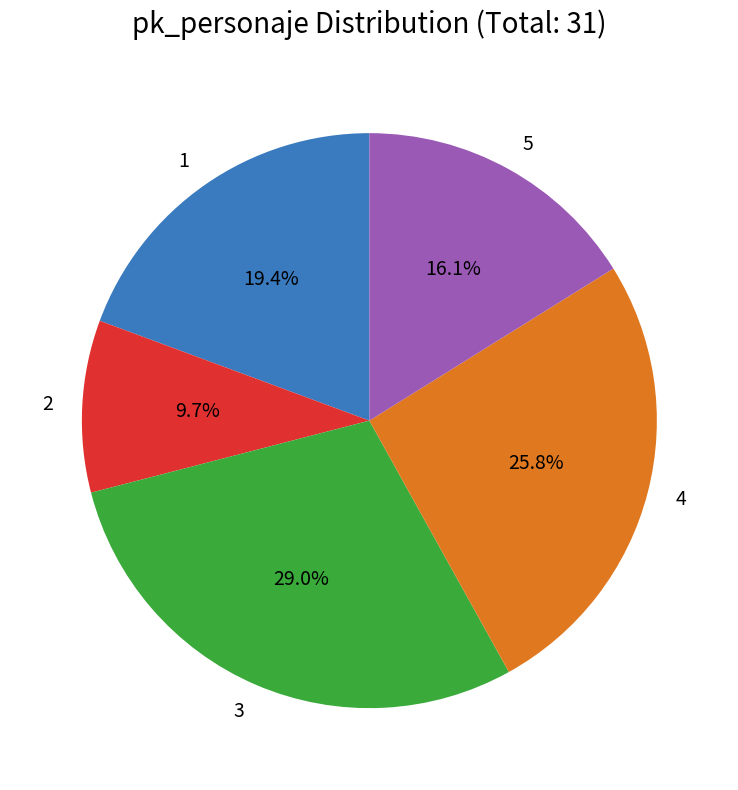

To the nearest percent, what is the difference between the largest and smallest slice percentages?

19%